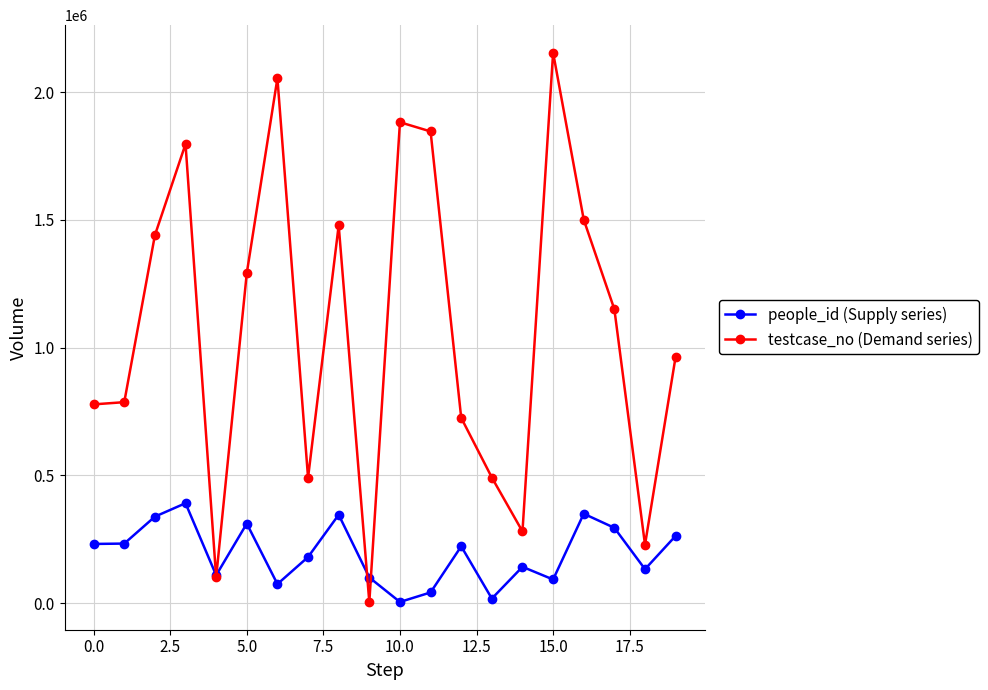

True or false: people_id (Supply series) and testcase_no (Demand series) intersect in this chart.

True